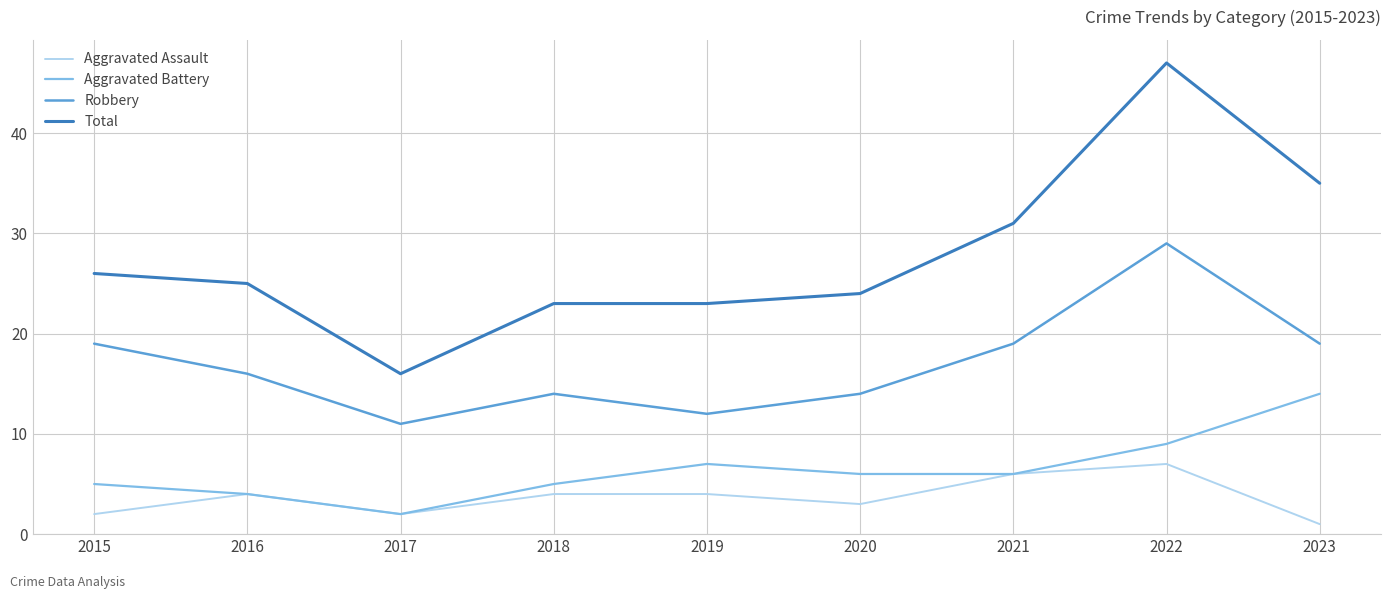

What is the difference between the maximum and minimum values in the Robbery series?

18